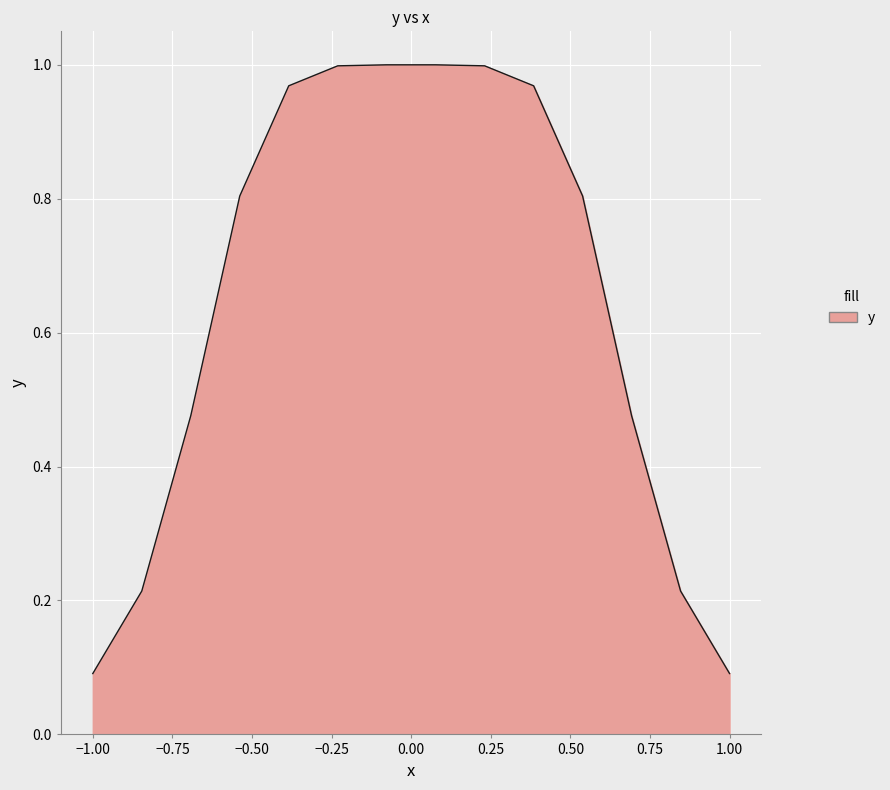

What is the difference between the maximum and minimum values?

0.9